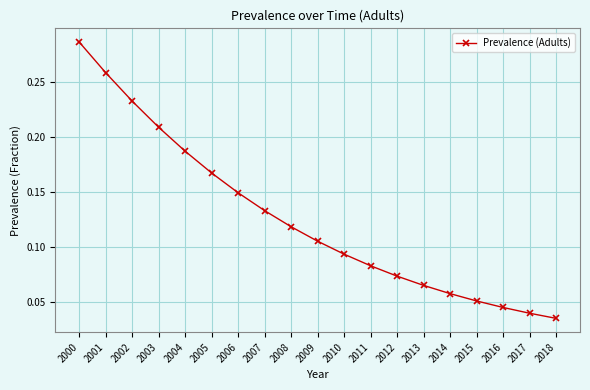

What is the sum of the values at 2003 and 2002?

0.4